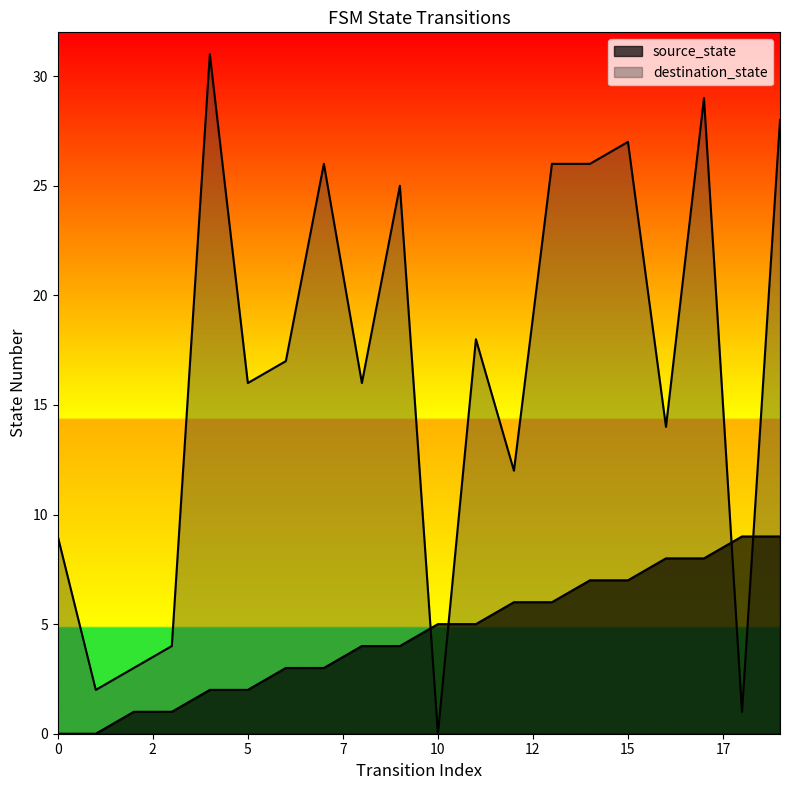

At which category is the sum across all series the highest?

17